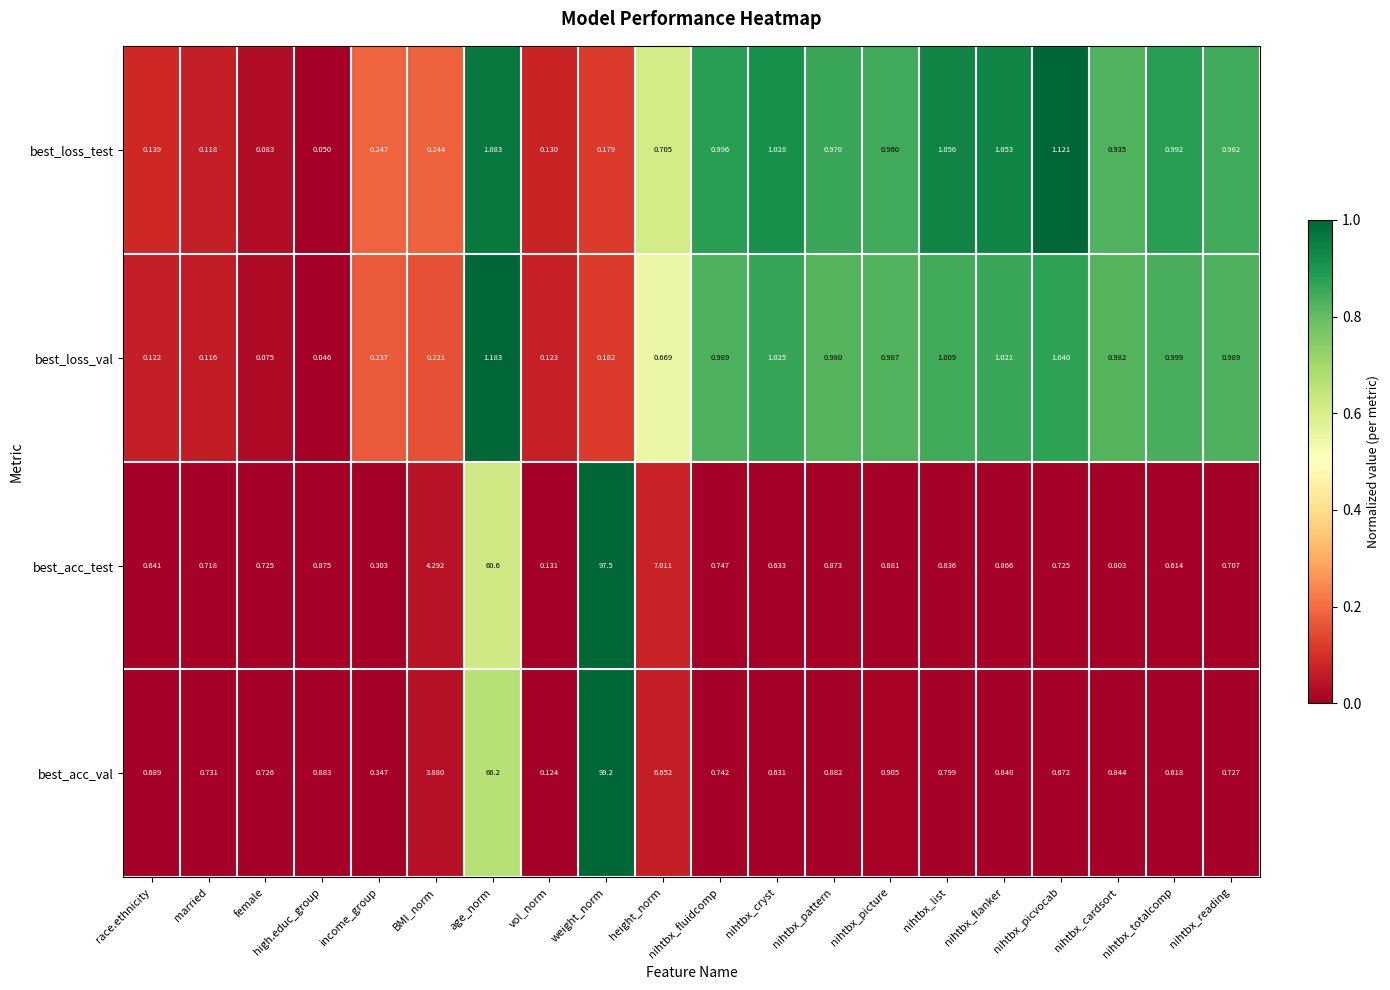

Rank the series by their maximum value, from lowest to highest.

best_loss_test, best_loss_val, best_acc_test, best_acc_val